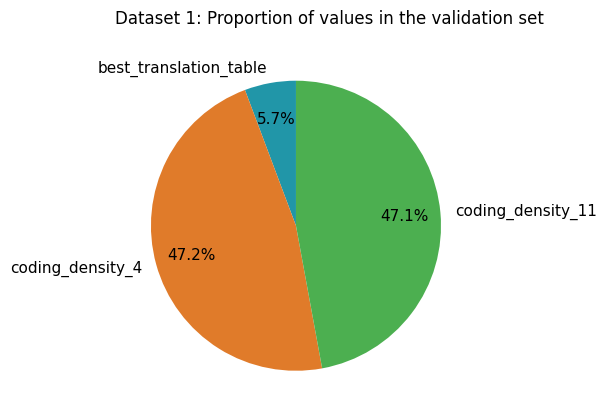

To the nearest percent, what portion does best_translation_table represent?

6%